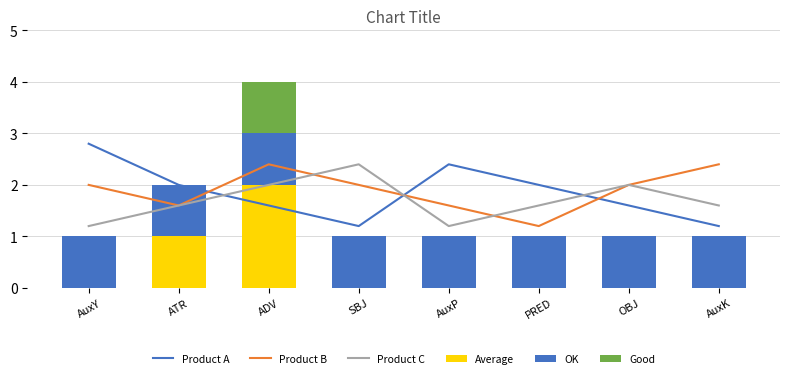

What is the maximum value for Product A?

2.8